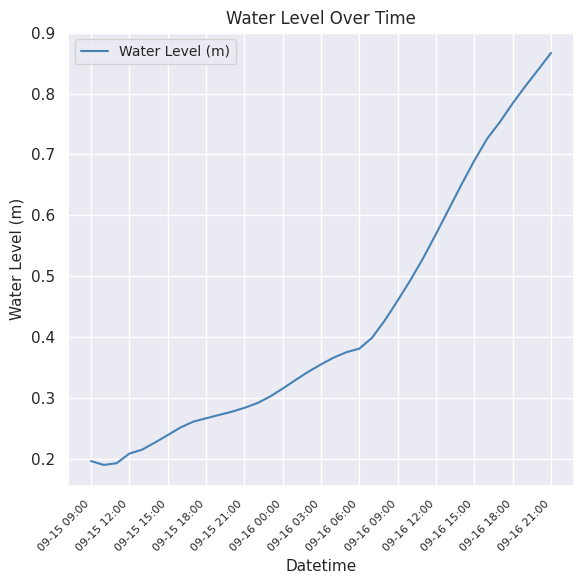

Is it true that the value at 09-15 09:00 is 0.1?

False